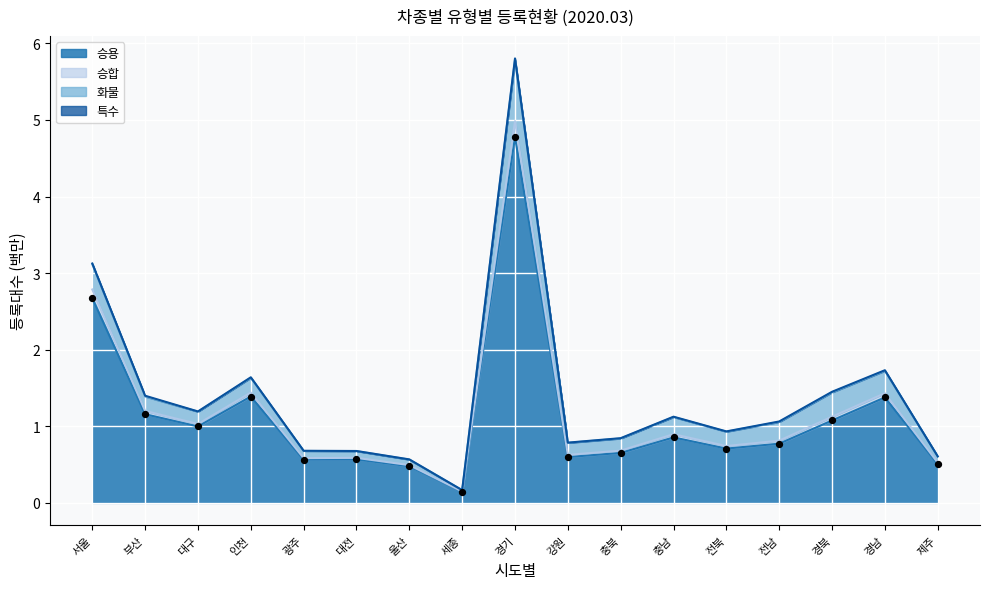

What is the highest value of the 승용 series?

4.8